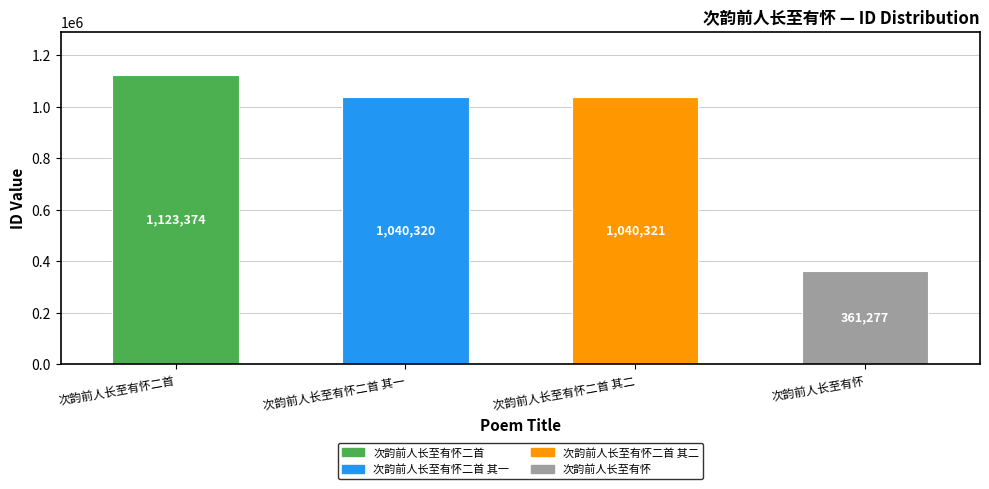

What is the approximate value at 次韵前人长至有怀二首?

1123374